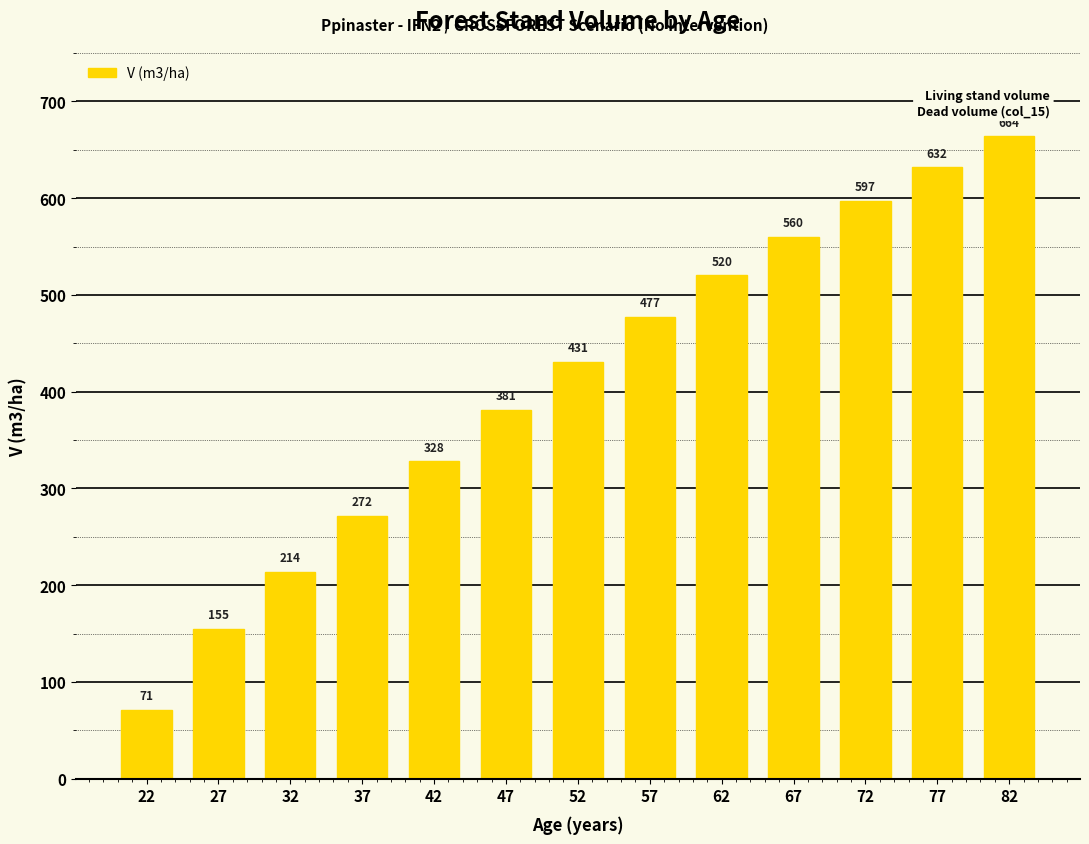

What is the difference between the maximum and minimum values?

593.0